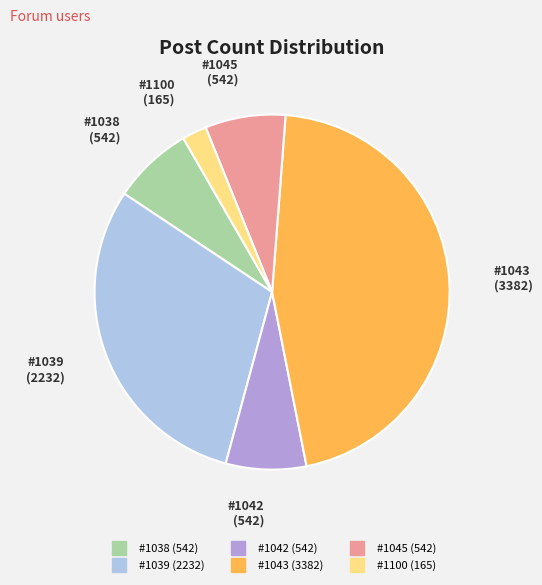

Count the number of slices in the pie.

6